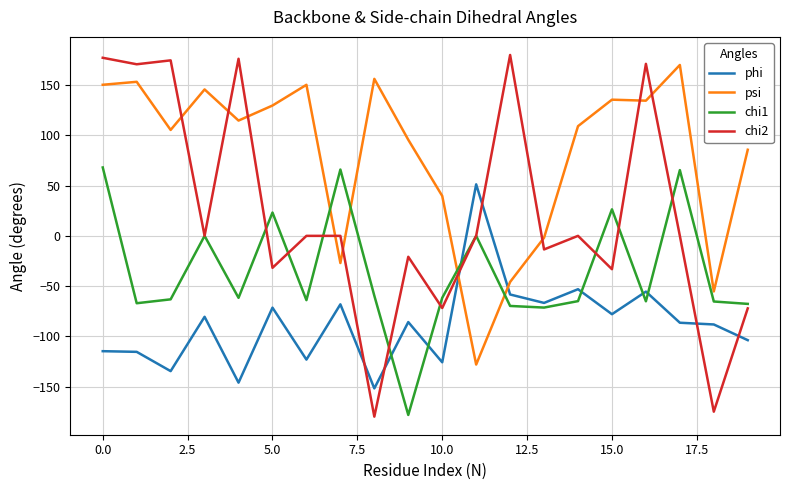

How many negative values does the psi series have?

5